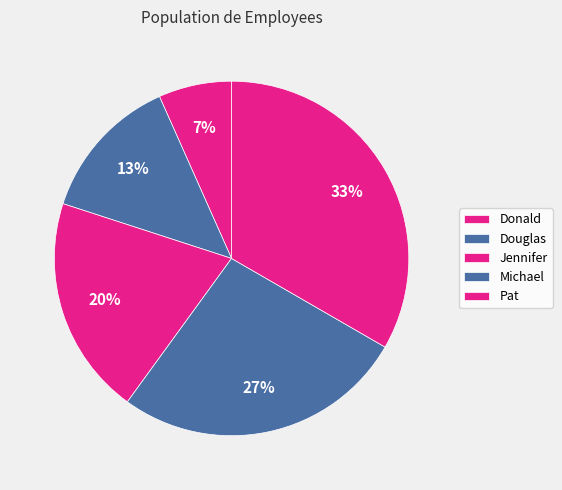

To the nearest percent, what portion does Douglas represent?

13%